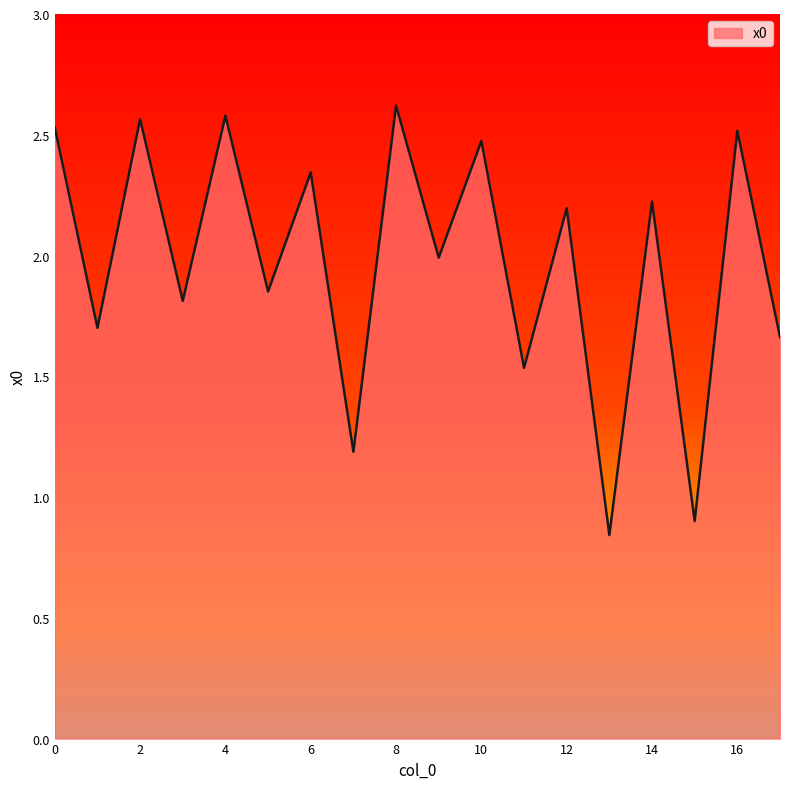

What is the difference between the values at 2 and 1?

0.9